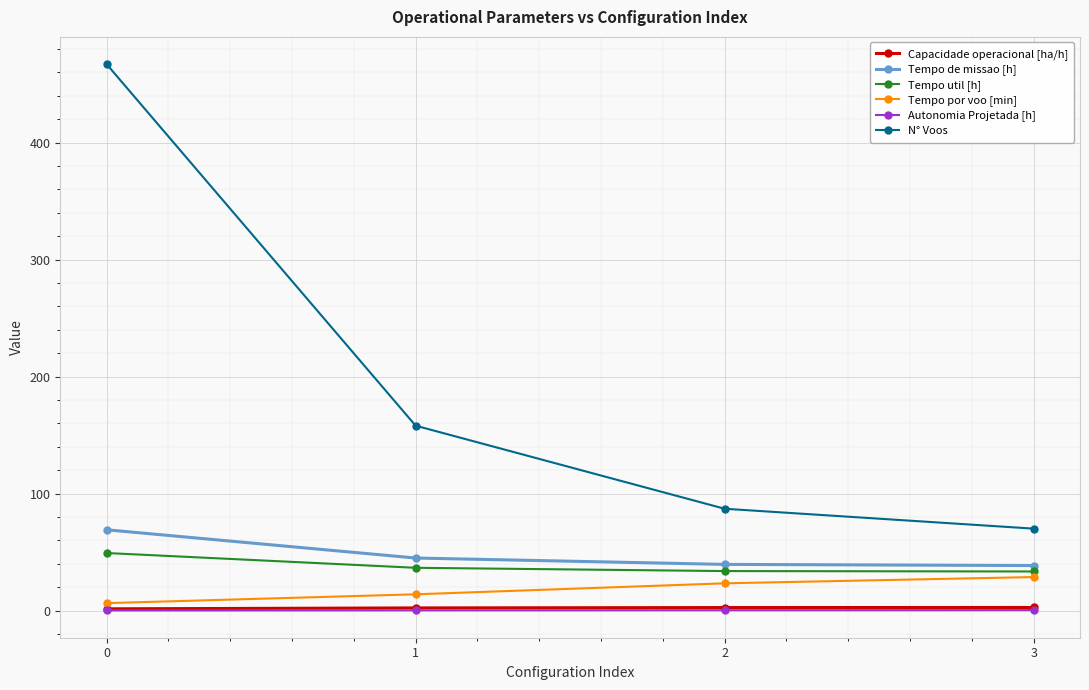

Is it true that Capacidade operacional [ha/h] equals 1.4 at 0?

True